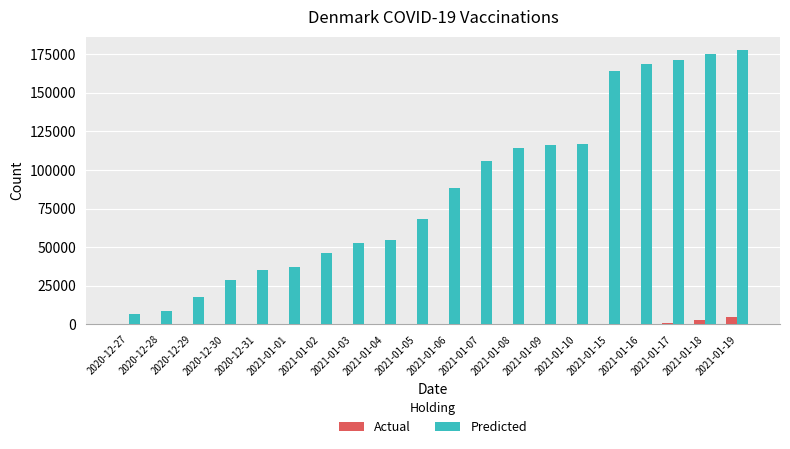

Between 2021-01-15 and 2021-01-19, which series saw the biggest shift?

Predicted